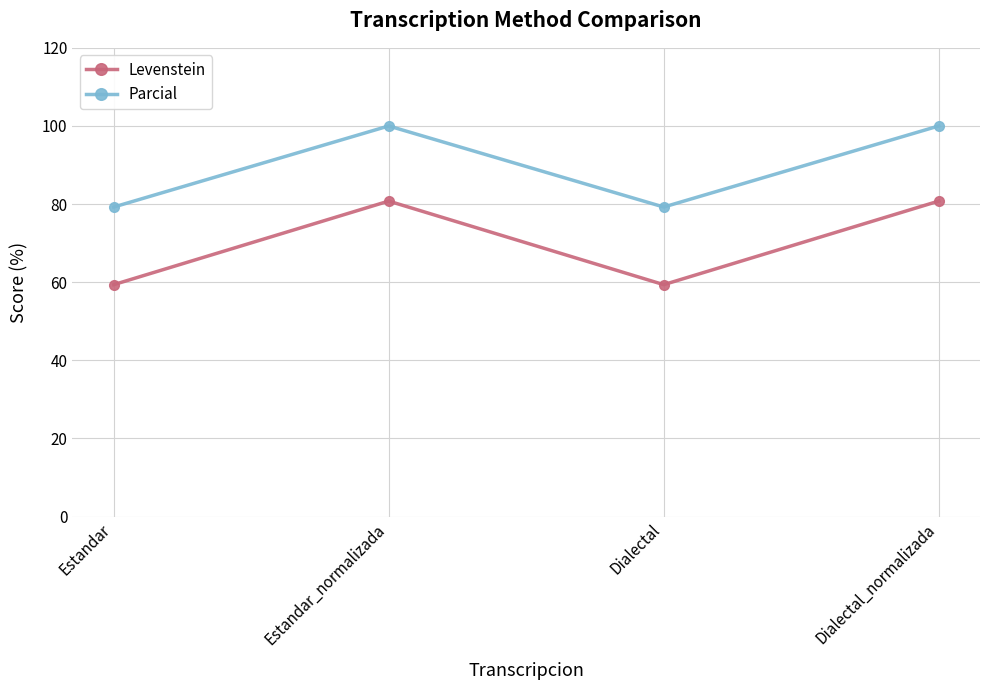

Which series has the widest spread of values?

Levenstein